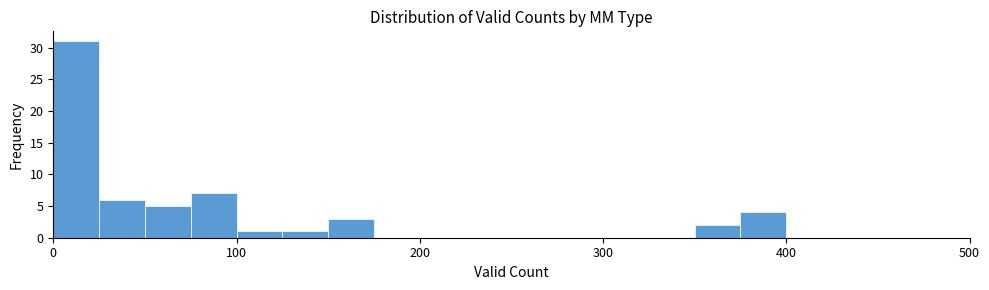

Read against the x-axis, roughly where is the centre of the tallest bar?

10